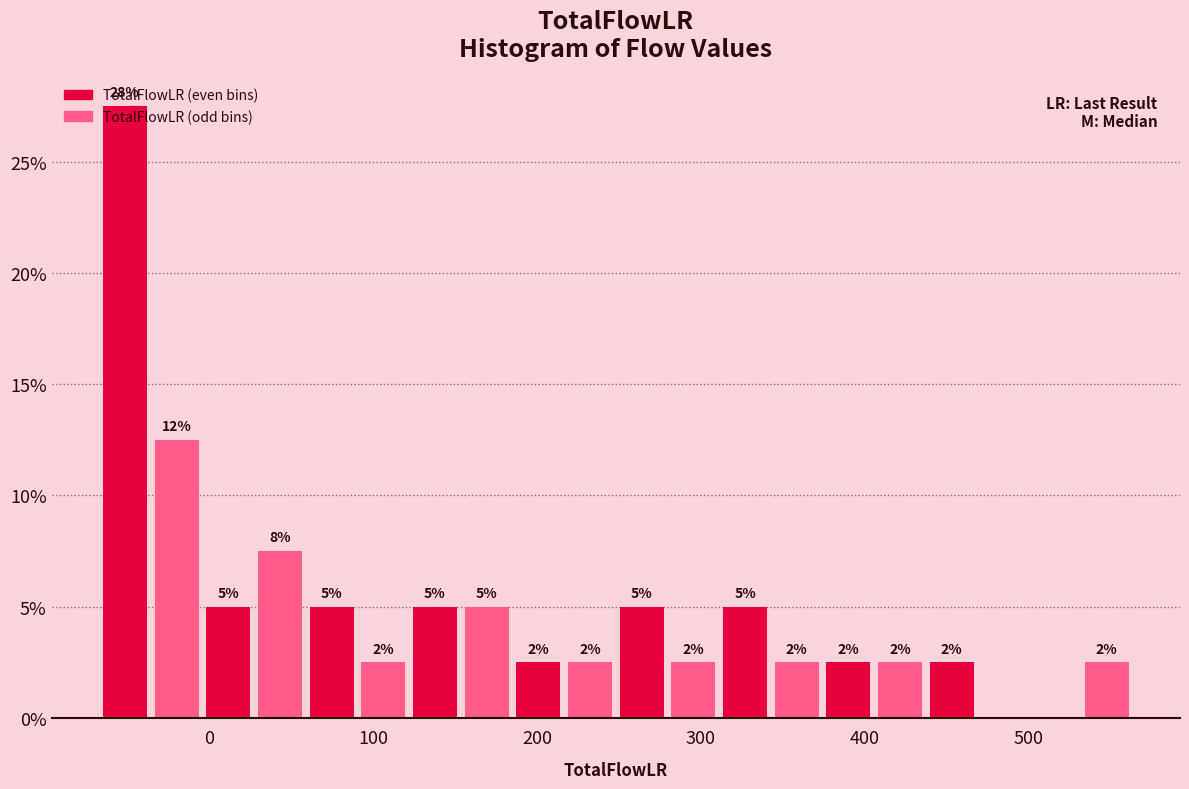

Around what value on the x-axis is the tallest bar? Give the approximate position of its centre, as read against the axis.

-50